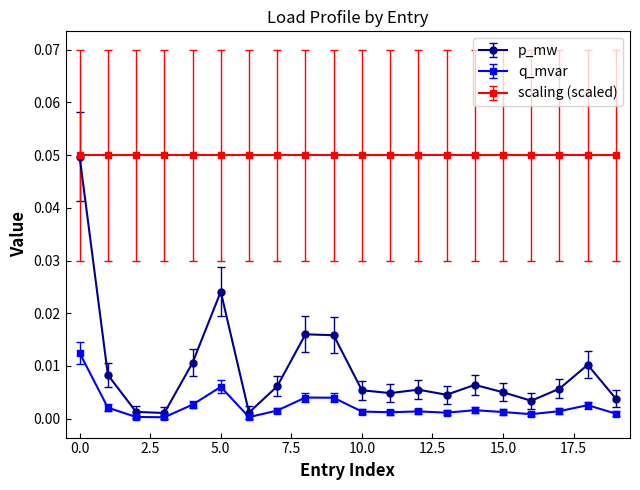

True or false: q_mvar and p_mw cross at least once.

False